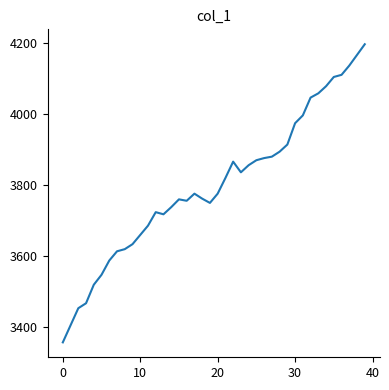

What is the smallest value displayed?

3358